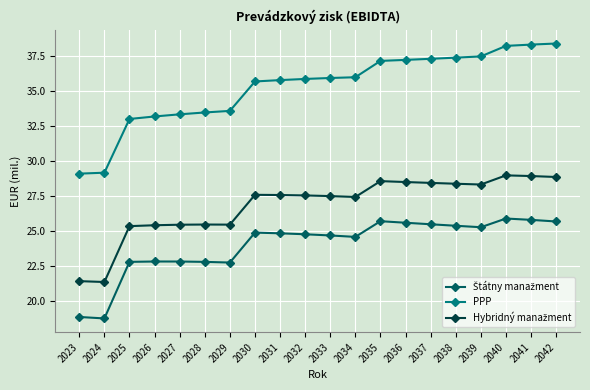

What is the spread (max minus min) of values at 2026?

10.4